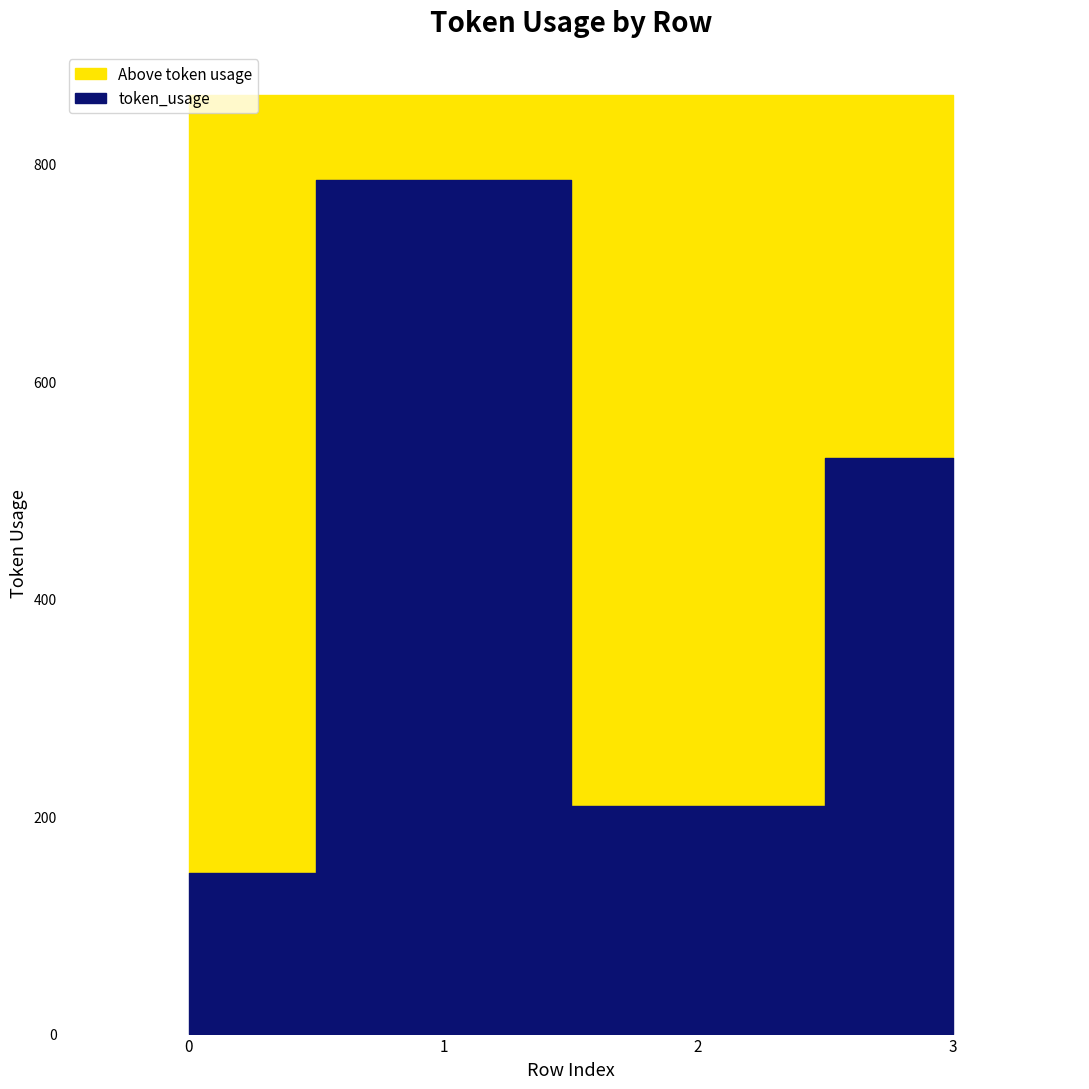

Does the chart have visible grid lines?

No